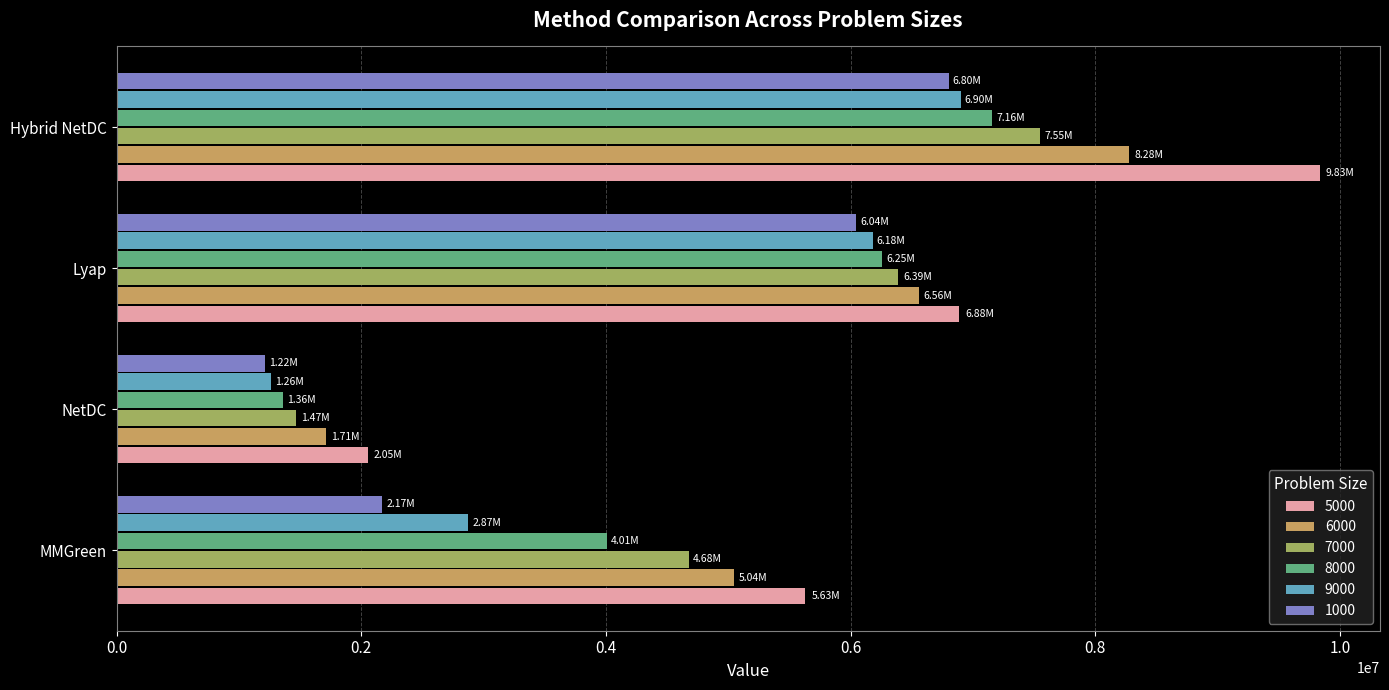

At which label is 8000 closest to 4257500?

MMGreen